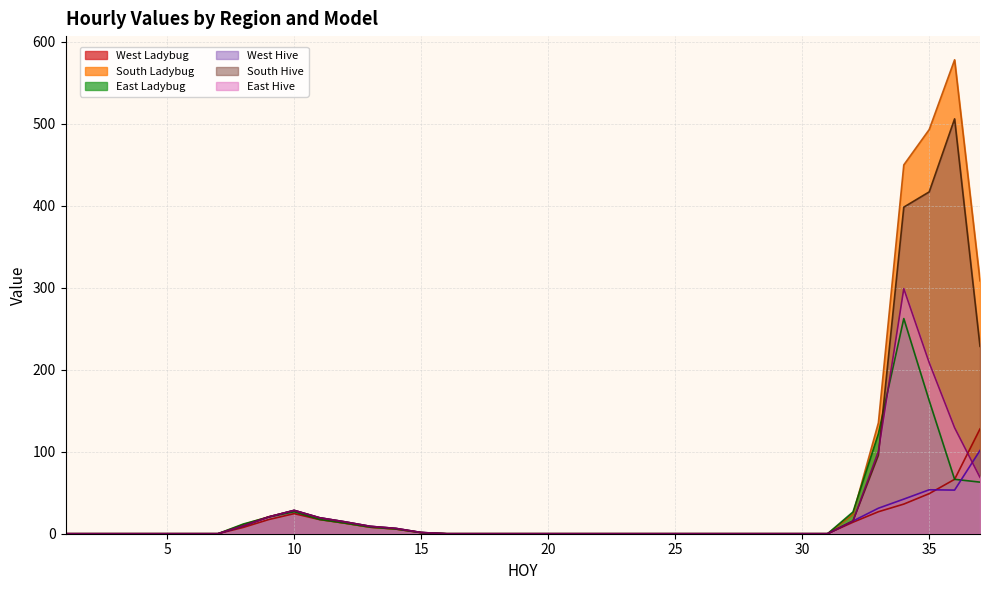

What is the highest value of the South Ladybug series?

578.0